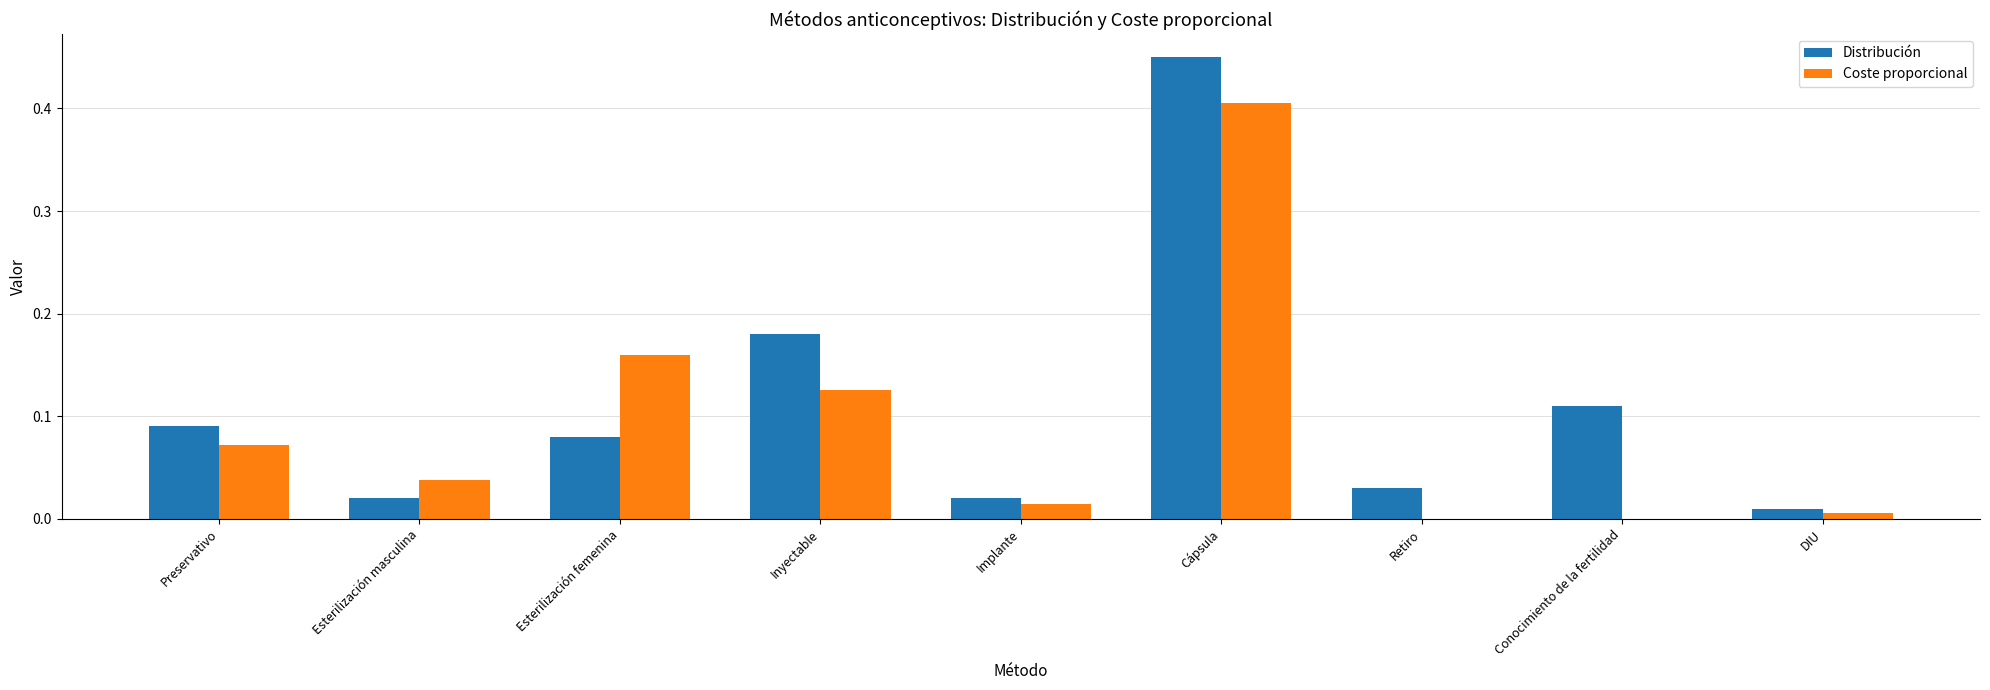

Which category has the highest value across all series?

Cápsula